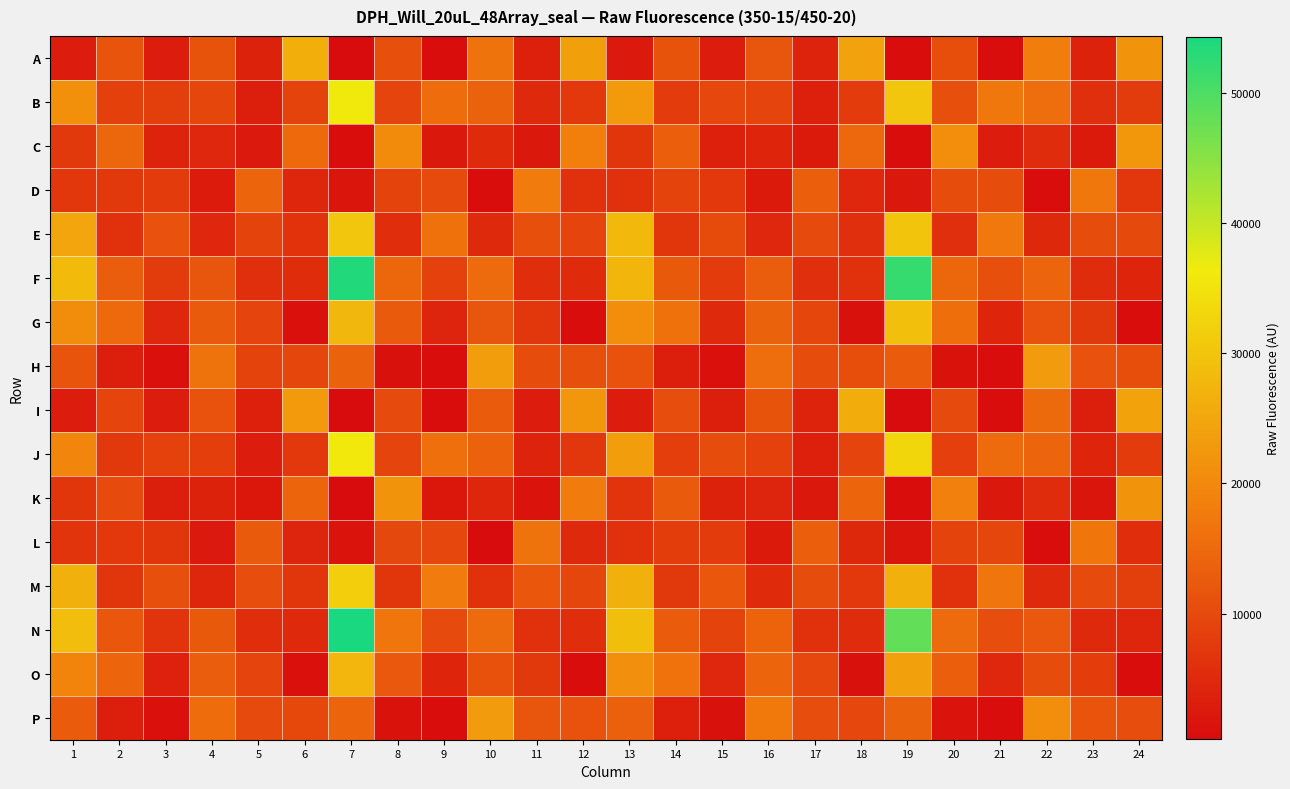

Reading left to right, list all the values displayed in this chart.

A: 1=2954	2=11584	3=2957	4=11469	5=3838	6=26382	7=352	8=10997	9=486	10=16420	11=3602	12=23839	13=2435	14=11523	15=2939	16=11782	17=4032	18=24227	19=580	20=10672	21=578	22=18050	23=3837	24=21692
B: 1=21157	2=8504	3=8357	4=9330	5=3179	6=9063	7=36134	8=9140	9=15374	10=13819	11=4839	12=7287	13=22910	14=7685	15=9534	16=9247	17=3583	18=7813	19=30297	20=11030	21=17185	22=15548	23=5899	24=7918
C: 1=7448	2=14685	3=3993	4=4560	5=2450	6=14791	7=475	8=20339	9=2262	10=5054	11=2293	12=18448	13=6806	14=13190	15=3619	16=4302	17=2500	18=14772	19=713	20=20826	21=2851	22=5390	23=2589	24=22356
D: 1=6961	2=7506	3=7739	4=2701	5=14286	6=4459	7=2006	8=8930	9=9955	10=491	11=17807	12=5997	13=6030	14=8927	15=7234	16=2466	17=13127	18=4642	19=2268	20=10270	21=10334	22=539	23=17211	24=7027
E: 1=24802	2=6145	3=11269	4=4631	5=9024	6=6256	7=30258	8=5676	9=16165	10=4787	11=11098	12=9113	13=28074	14=6883	15=10178	16=4508	17=9981	18=5786	19=30010	20=5842	21=17302	22=4760	23=10363	24=9850
F: 1=28421	2=13046	3=7845	4=11768	5=5798	6=5501	7=53668	8=14606	9=8679	10=15144	11=5654	12=5200	13=27367	14=12469	15=7730	16=13101	17=5810	18=6161	19=51853	20=14446	21=11013	22=14262	23=5347	24=4191
G: 1=20777	2=14794	3=4499	4=12494	5=9134	6=1037	7=27846	8=12607	9=4143	10=11821	11=7182	12=561	13=20895	14=16202	15=4920	16=13896	17=9516	18=1139	19=29054	20=15664	21=4213	22=11355	23=7463	24=755
H: 1=11691	2=3385	3=937	4=16451	5=9063	6=9365	7=13917	8=1146	9=525	10=23595	11=10378	12=10926	13=11383	14=3233	15=1025	16=15462	17=10260	18=10734	19=12882	20=1368	21=660	22=23105	23=11233	24=10640
I: 1=2820	2=9157	3=2970	4=11214	5=3569	6=22820	7=360	8=10064	9=485	10=12807	11=2861	12=22194	13=2970	14=10473	15=3180	16=11506	17=3995	18=26146	19=413	20=9991	21=520	22=15035	23=3383	24=24371
J: 1=19335	2=7424	3=8589	4=8177	5=2885	6=7237	7=36014	8=9140	9=15846	10=13729	11=4014	12=6901	13=23540	14=8193	15=10397	16=8765	17=3465	18=9157	19=32870	20=8415	21=15316	22=14154	23=4324	24=7753
K: 1=6764	2=10137	3=3265	4=3773	5=2078	6=14102	7=424	8=21643	9=2054	10=4369	11=1697	12=17659	13=6478	14=12600	15=3731	16=4075	17=2165	18=14234	19=525	20=18545	21=2149	22=5400	23=1961	24=21661
L: 1=6393	2=7280	3=6812	4=2437	5=12651	6=4108	7=1478	8=9694	9=9542	10=426	11=16418	12=4948	13=6031	14=8120	15=7741	16=2586	17=13214	18=4692	19=2019	20=9020	21=9443	22=527	23=16909	24=5581
M: 1=26684	2=6771	3=10849	4=4437	5=10506	6=6802	7=31648	8=6804	9=17739	10=5984	11=11886	12=9387	13=26500	14=7390	15=12049	16=5054	17=10397	18=7301	19=26606	20=6038	21=16767	22=4890	23=10018	24=8328
N: 1=28793	2=11998	3=6581	4=12429	5=5640	6=4924	7=54312	8=16744	9=10096	10=15257	11=5947	12=5585	13=28834	14=12787	15=8998	16=13979	17=5986	18=5387	19=48158	20=15258	21=10565	22=12227	23=4871	24=4381
O: 1=19313	2=14190	3=3691	4=13077	5=9270	6=966	7=27584	8=12205	9=4327	10=11143	11=7348	12=686	13=21113	14=16280	15=4667	16=14326	17=9564	18=1105	19=24103	20=13144	21=4667	22=10317	23=8092	24=750
P: 1=12857	2=3267	3=916	4=15407	5=9967	6=9828	7=14349	8=1253	9=542	10=23082	11=11747	12=11301	13=13468	14=3415	15=1090	16=17498	17=10489	18=9592	19=13922	20=1419	21=681	22=20851	23=11570	24=10516